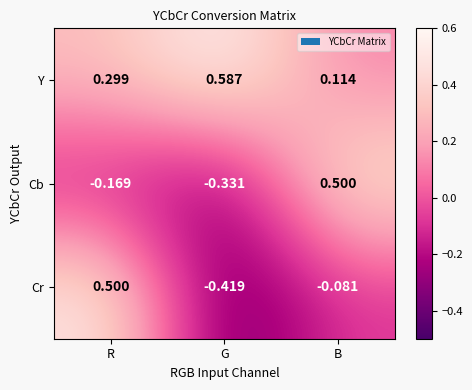

Which category has the lowest value in the Y series?

B